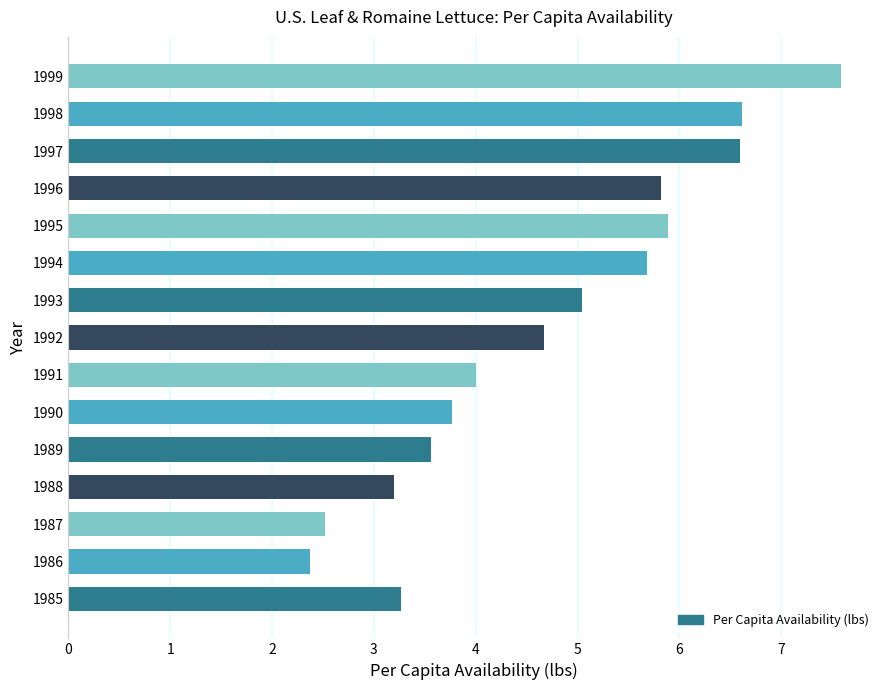

What is the sum of all values?

70.6